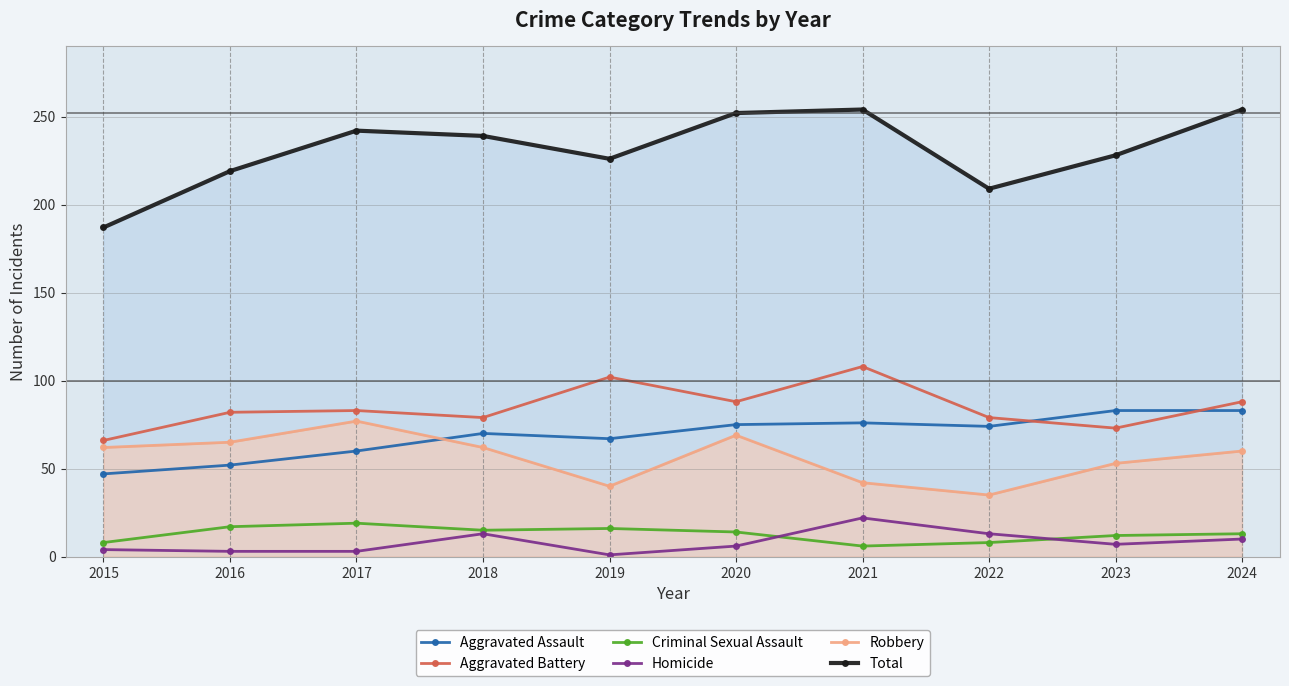

Does the chart have visible grid lines?

Yes